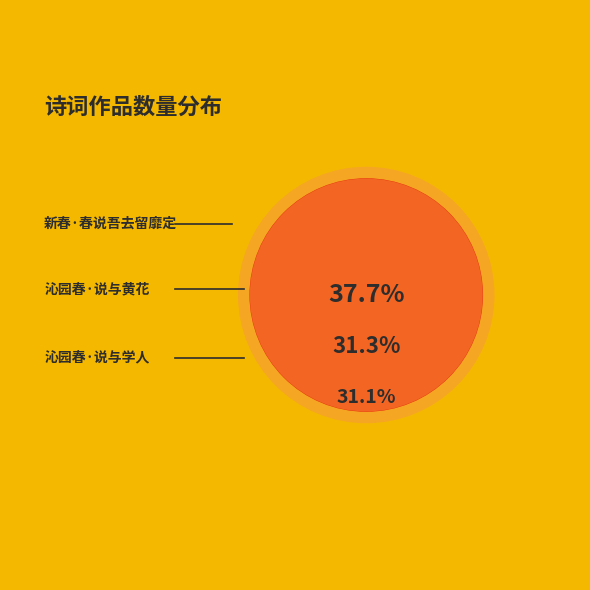

How many slices are in this pie chart?

3